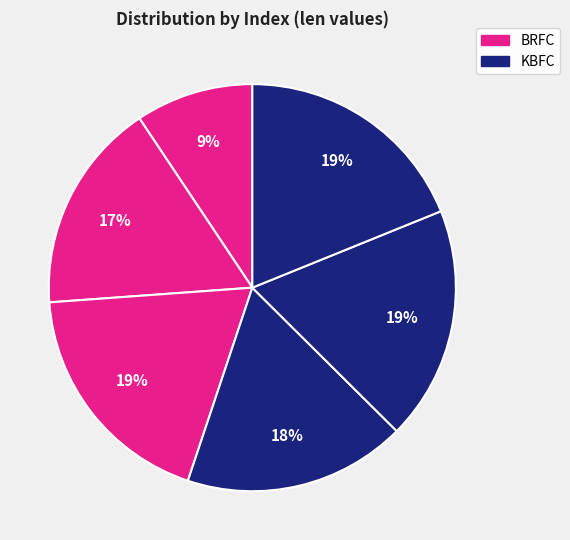

Does any single category account for the majority?

No